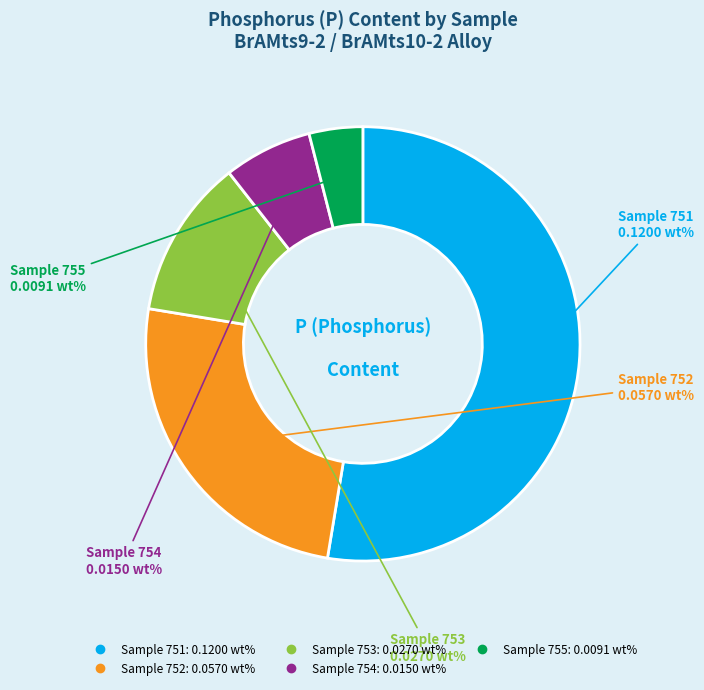

Is there any slice that represents more than half of the pie?

Yes